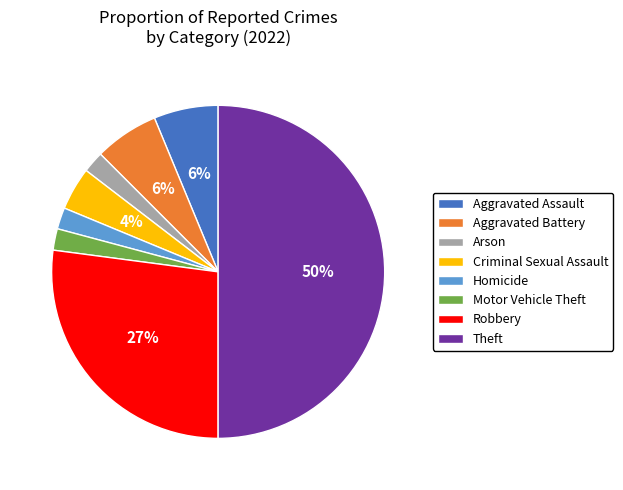

Which category has the biggest portion of the pie?

Theft